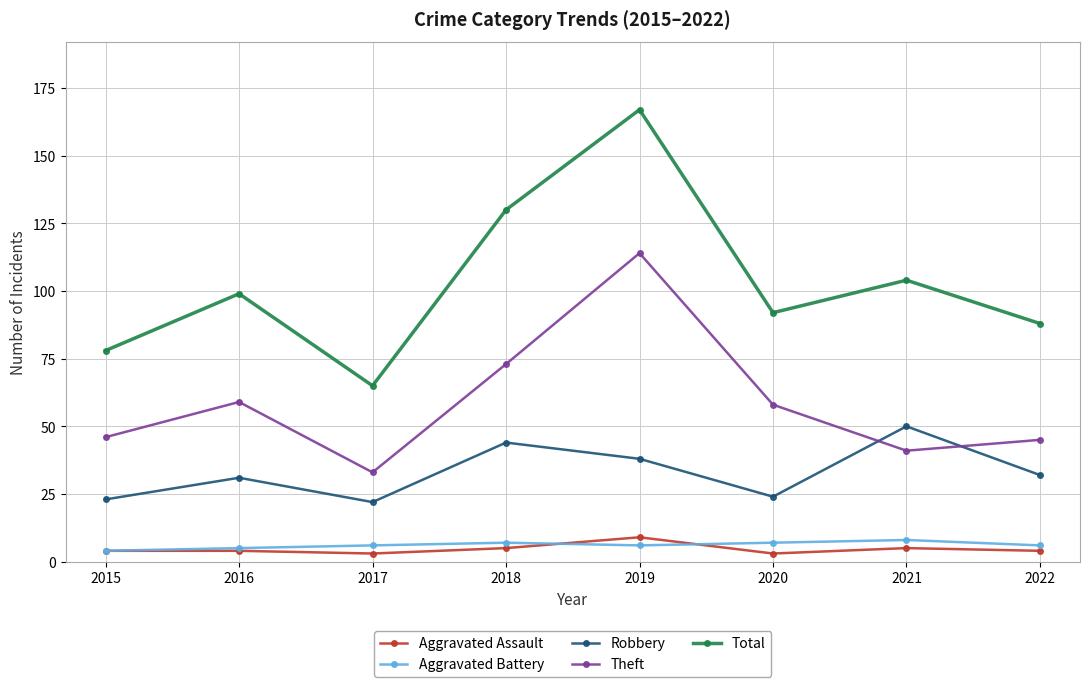

What is the sum of the Total values at 2017 and 2016?

164